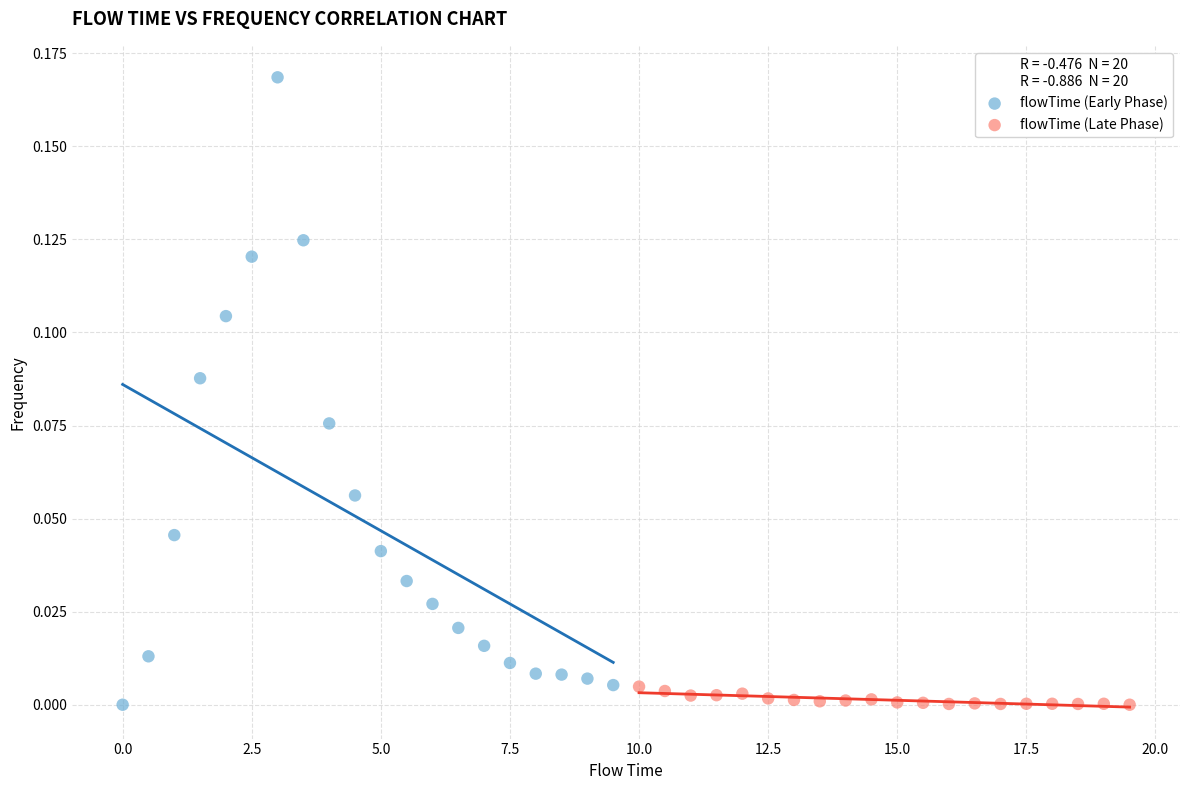

What are all the series names shown in the legend?

flowTime (Early Phase), flowTime (Late Phase)